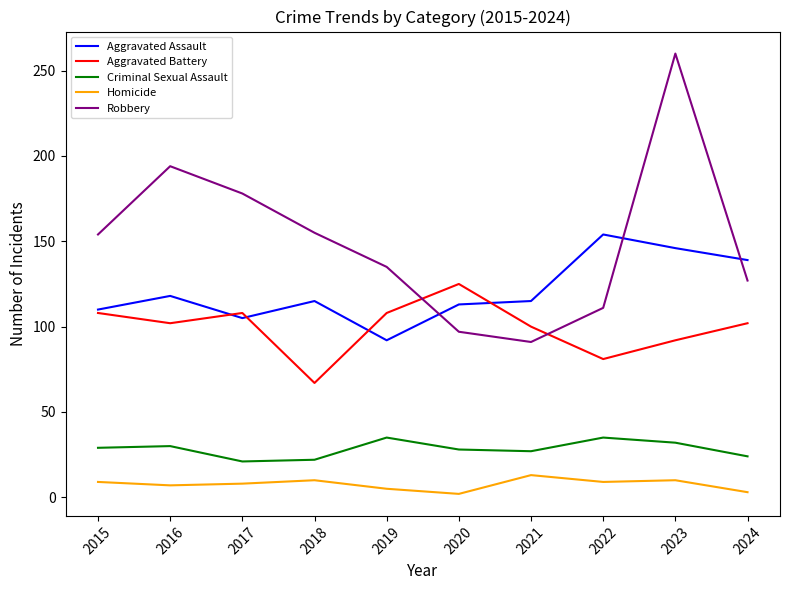

What is the spread (max minus min) of values at 2017?

170